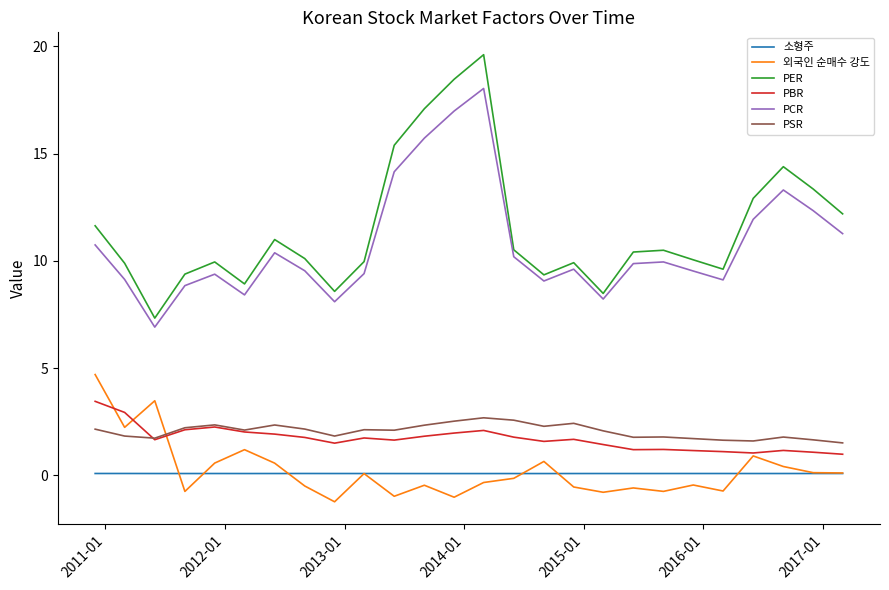

Which series has the widest spread of values?

PER